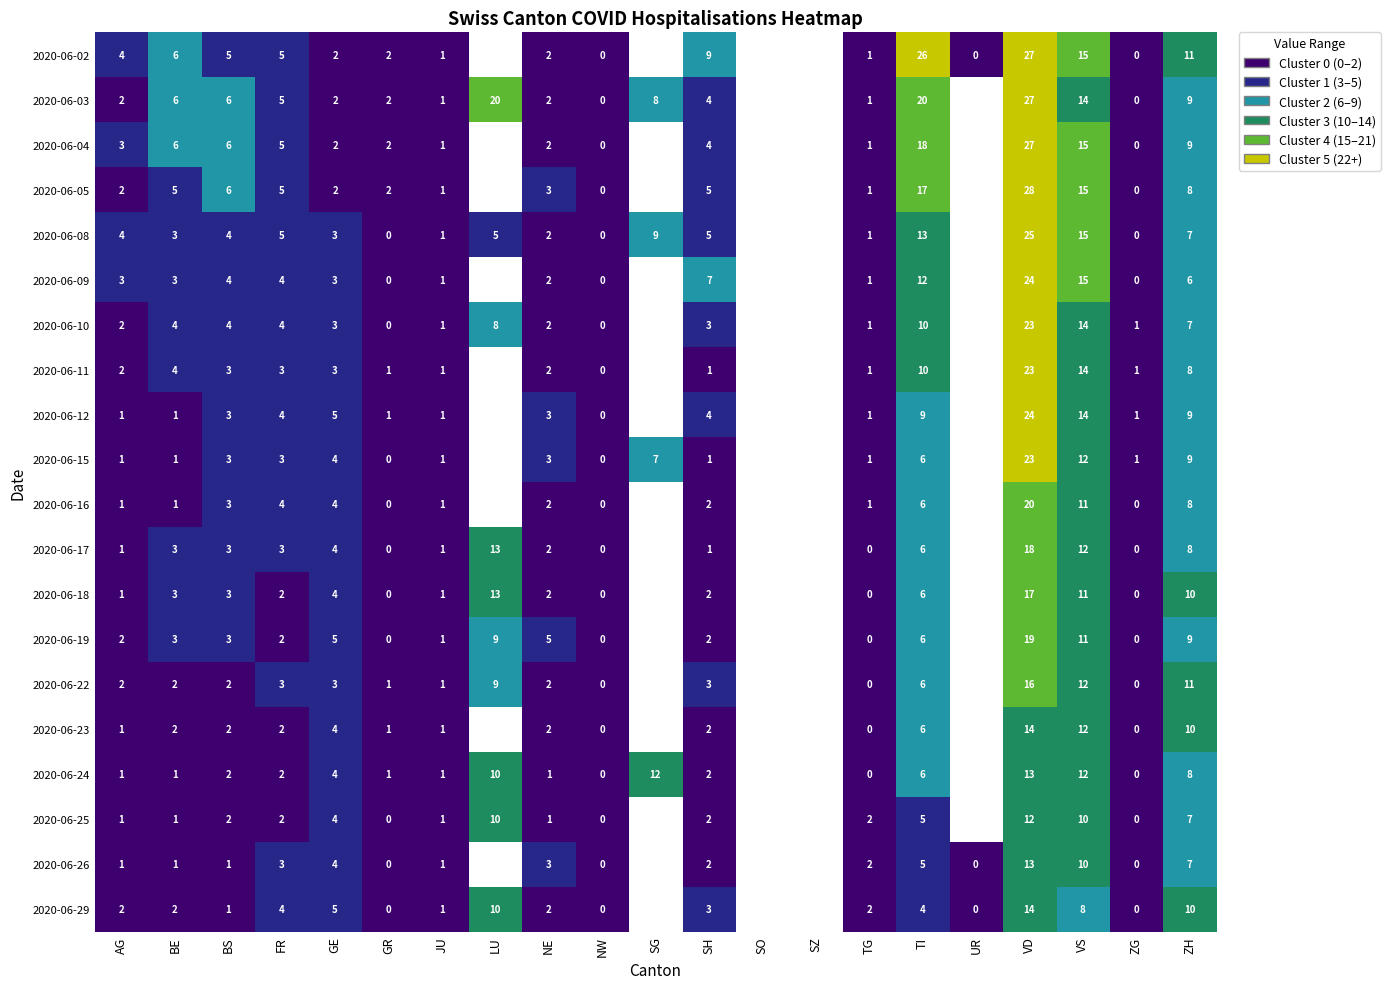

At which category does the chart reach its minimum across all series?

NW